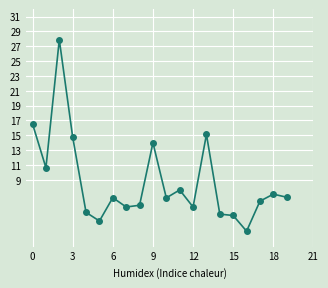

What is the greatest value displayed?

27.9